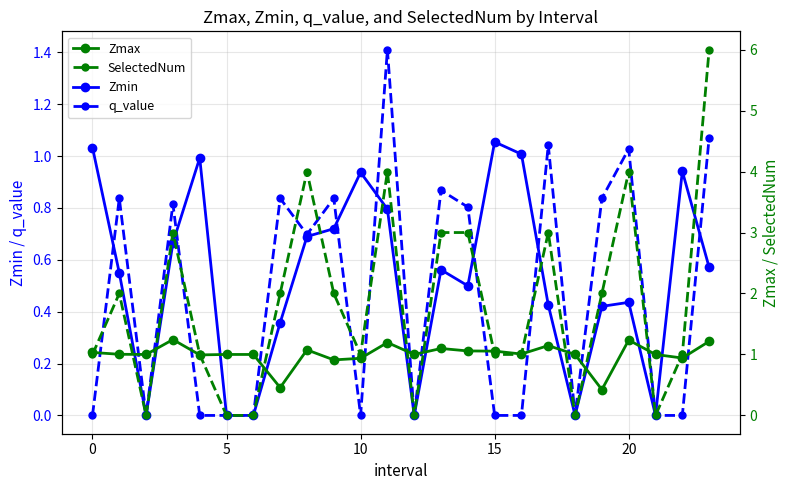

Which series has the largest range (max minus min)?

SelectedNum